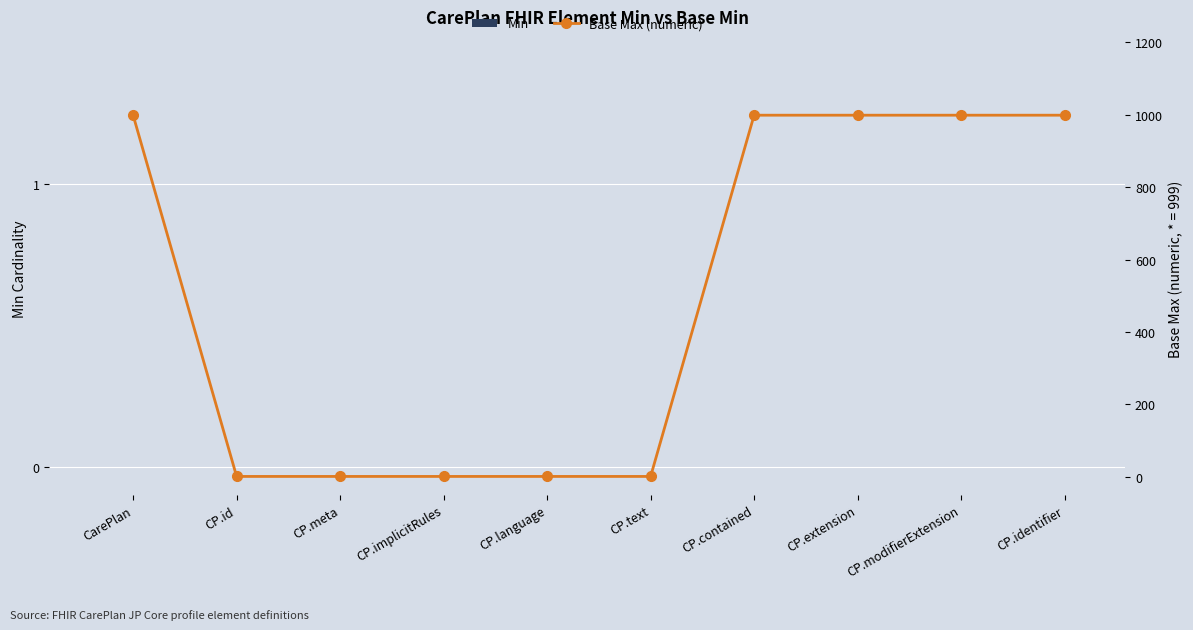

What is the difference between the highest and lowest values at CP.identifier?

999